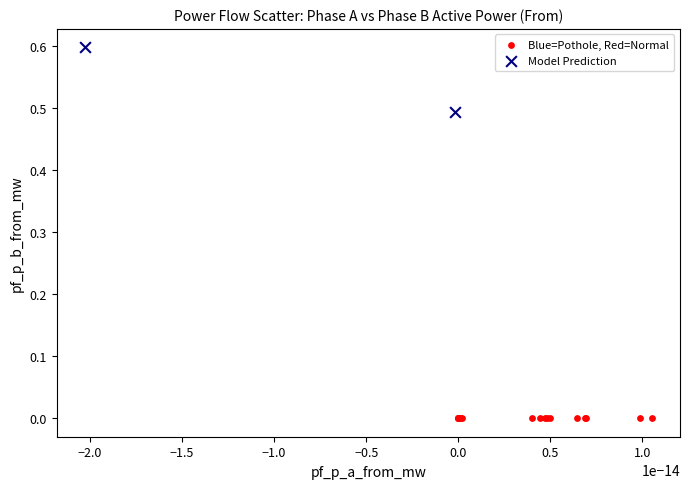

What are all the series names shown in the legend?

Blue=Pothole, Red=Normal, Model Prediction